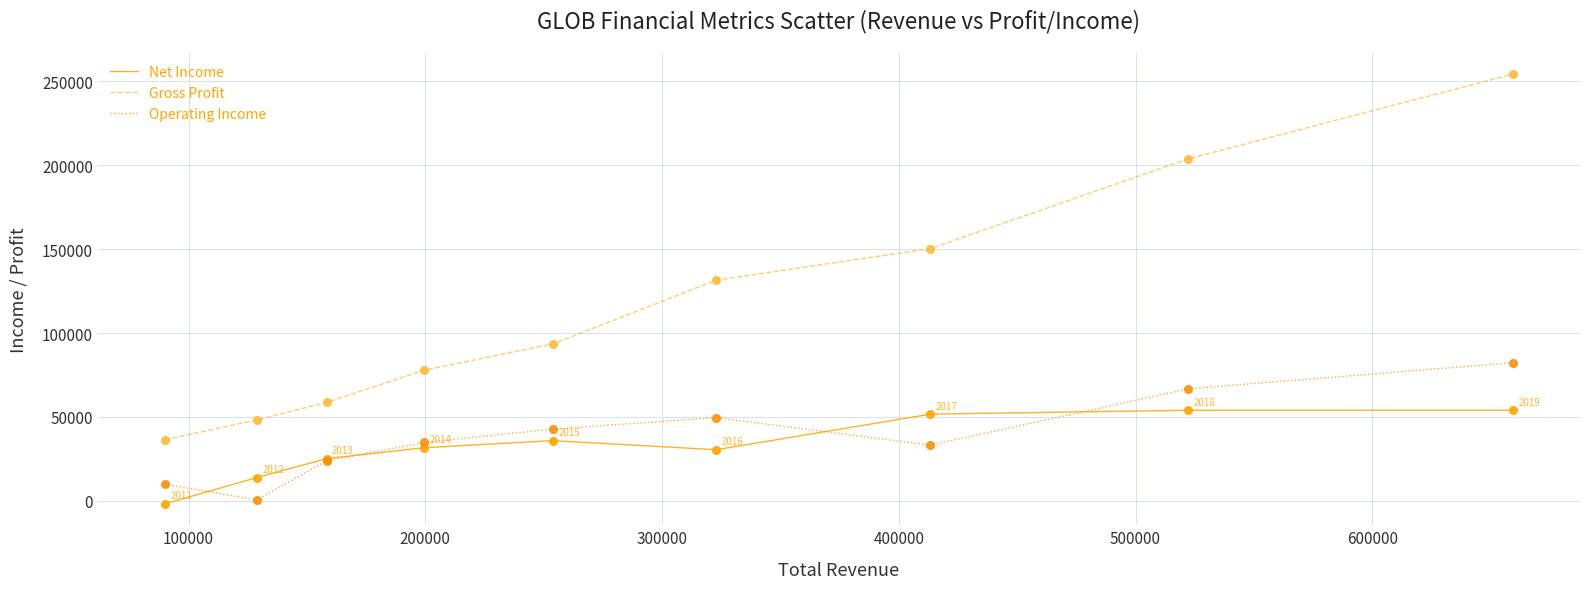

What are all the series names shown in the legend?

Net Income, Gross Profit, Operating Income